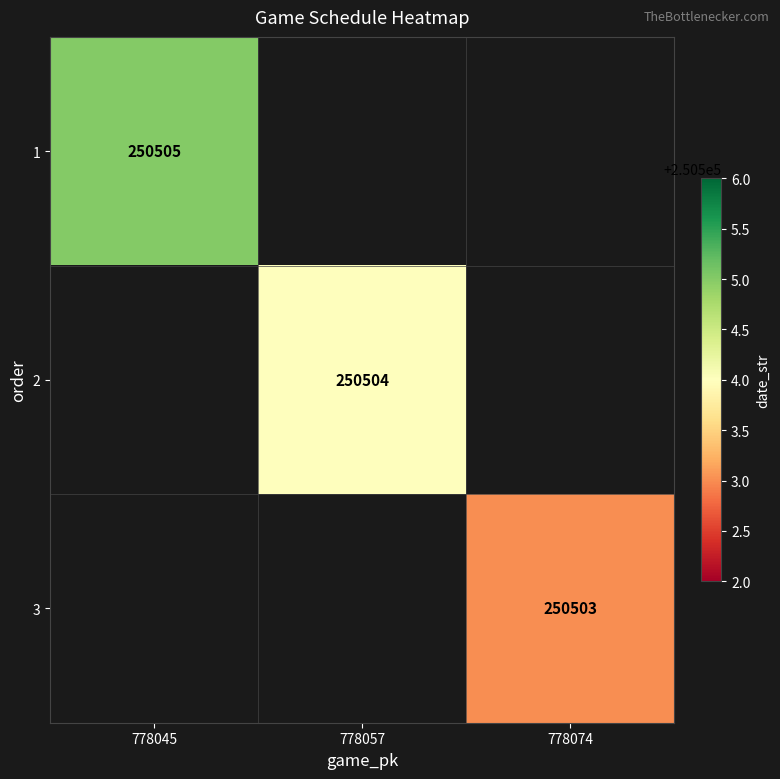

At how many categories does at least one series exceed 250503?

2